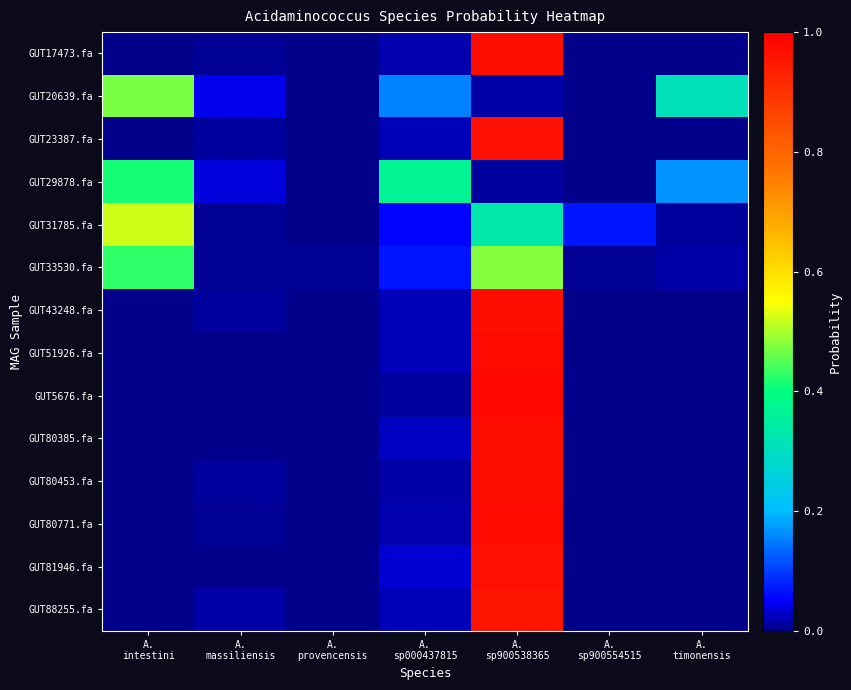

Which has a higher value, A.
timonensis or A.
sp900538365?

A.
sp900538365